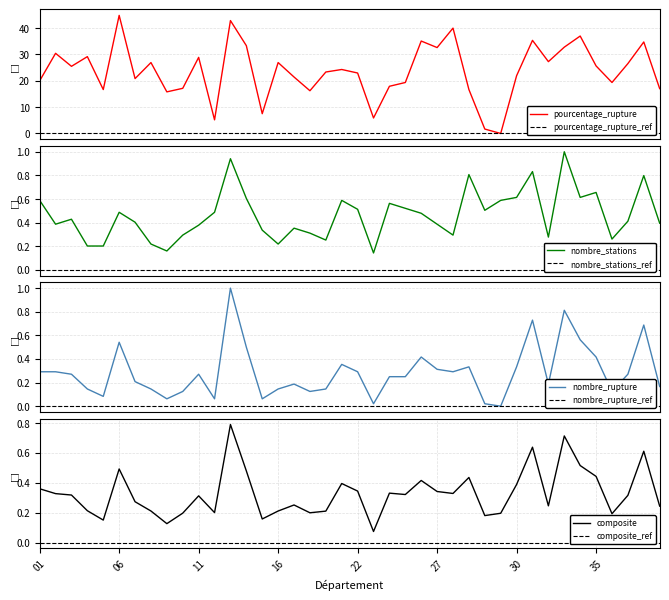

The value of composite at 30 is 0.5. True or false?

False